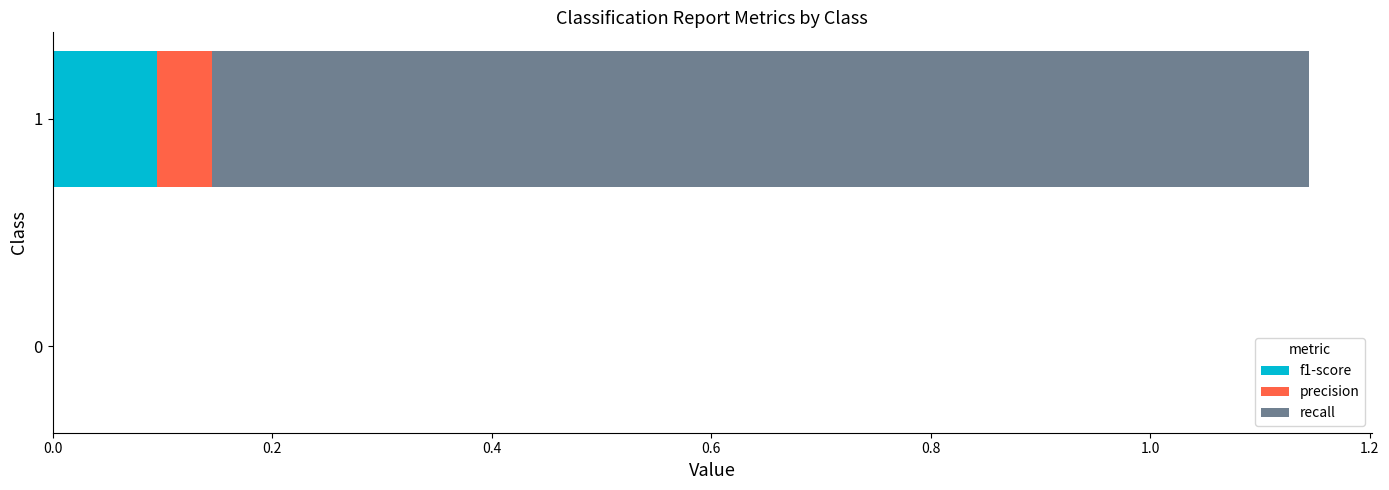

What is the sum of all f1-score values?

0.1